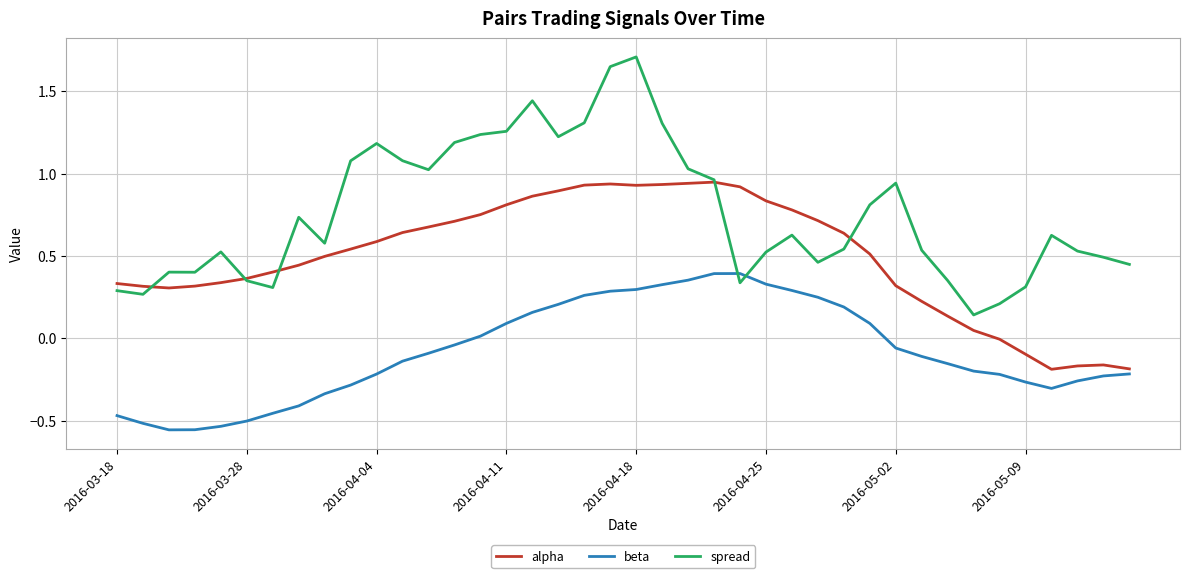

Which series has the widest spread of values?

spread